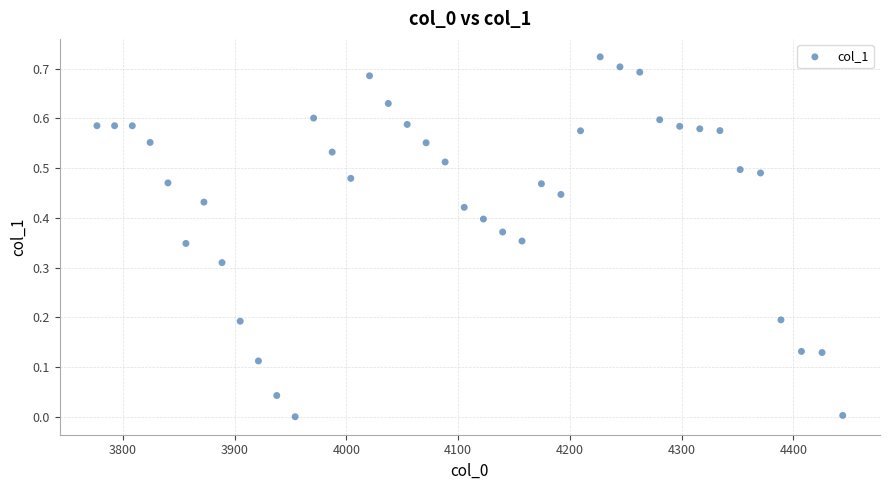

What is the range of X values (max minus min)?

667.4